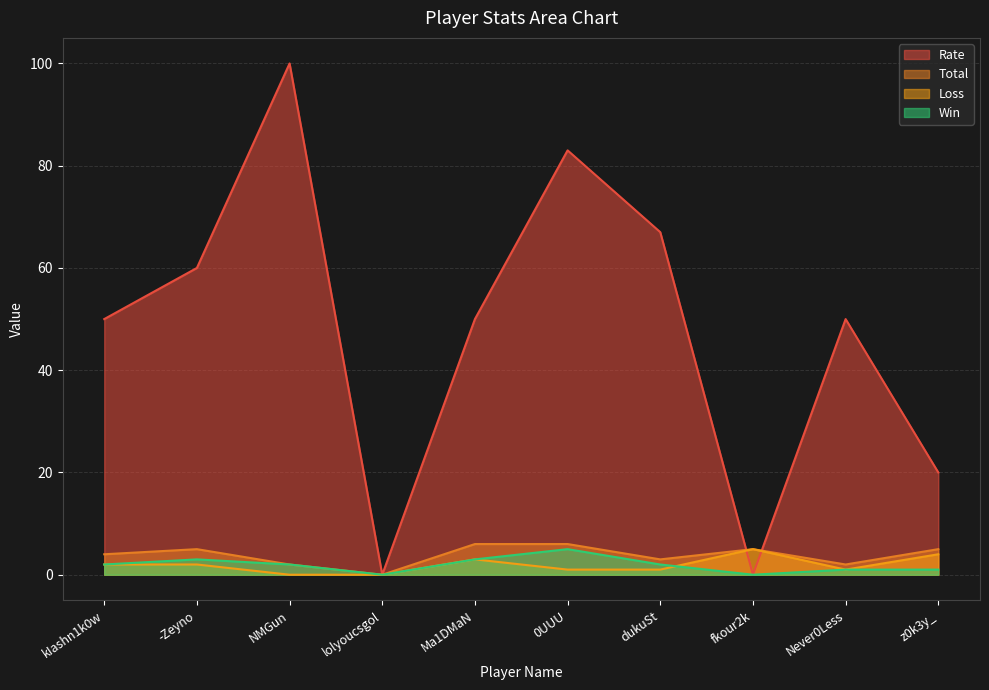

Between Ma1DMaN and 0UUU, which series saw the biggest shift?

Rate